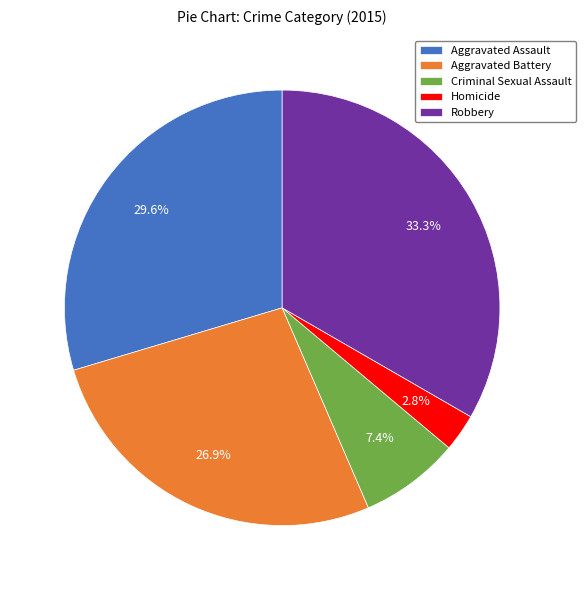

True or false: Criminal Sexual Assault accounts for 7% of the total.

True